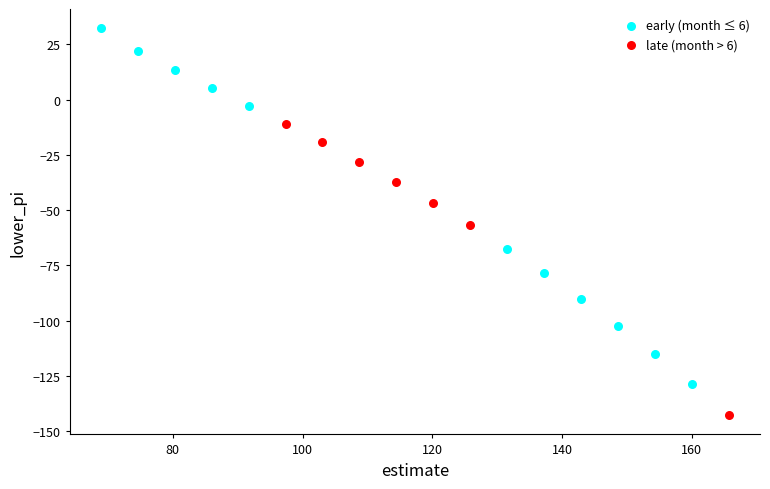

What are all the series names shown in the legend?

early (month ≤ 6), late (month > 6)